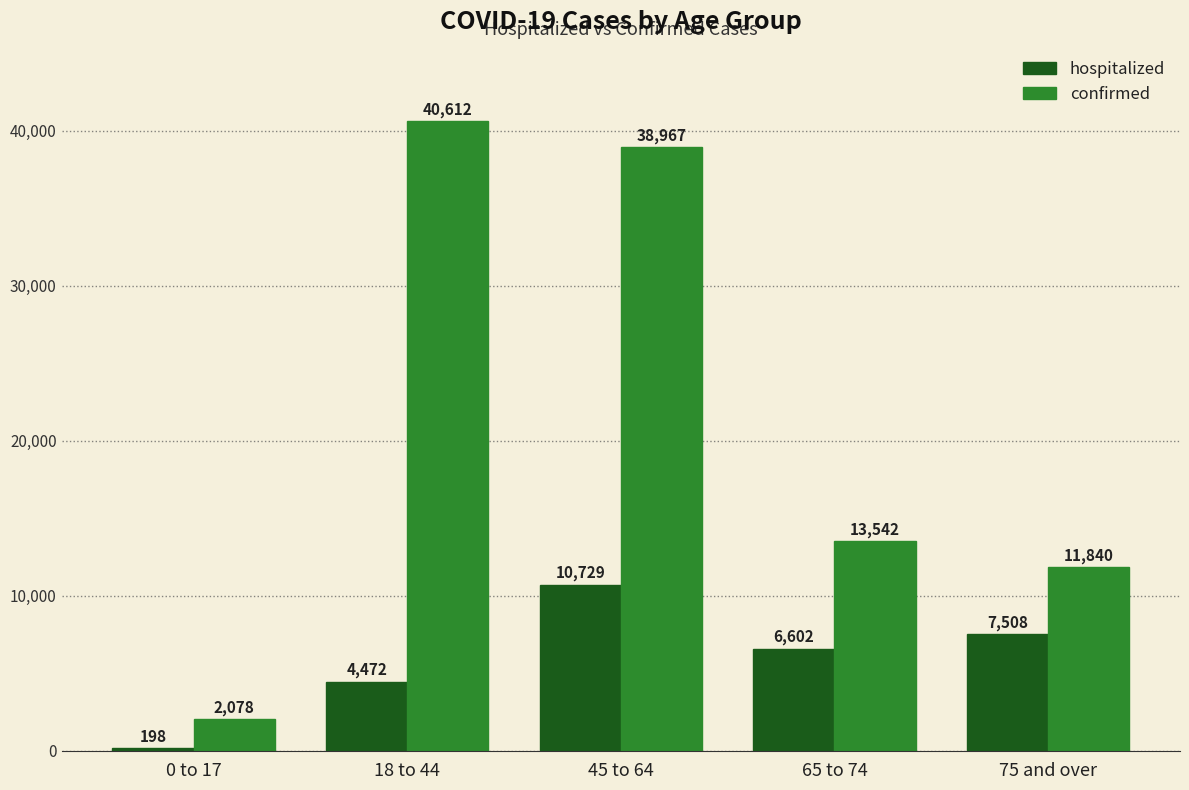

Which category has the highest value in the hospitalized series?

45 to 64